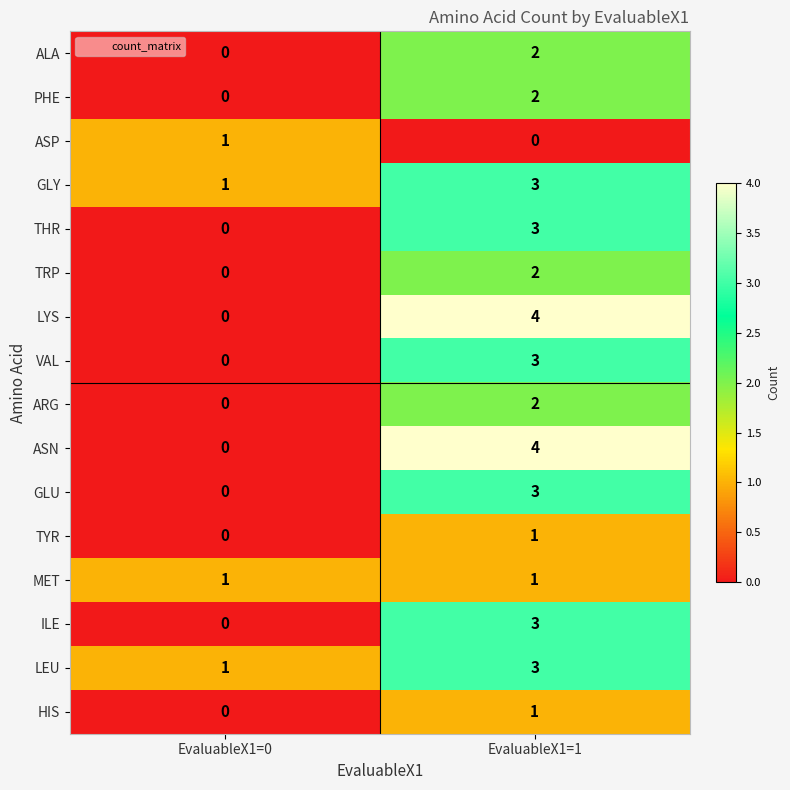

How many data points does each series have?

2